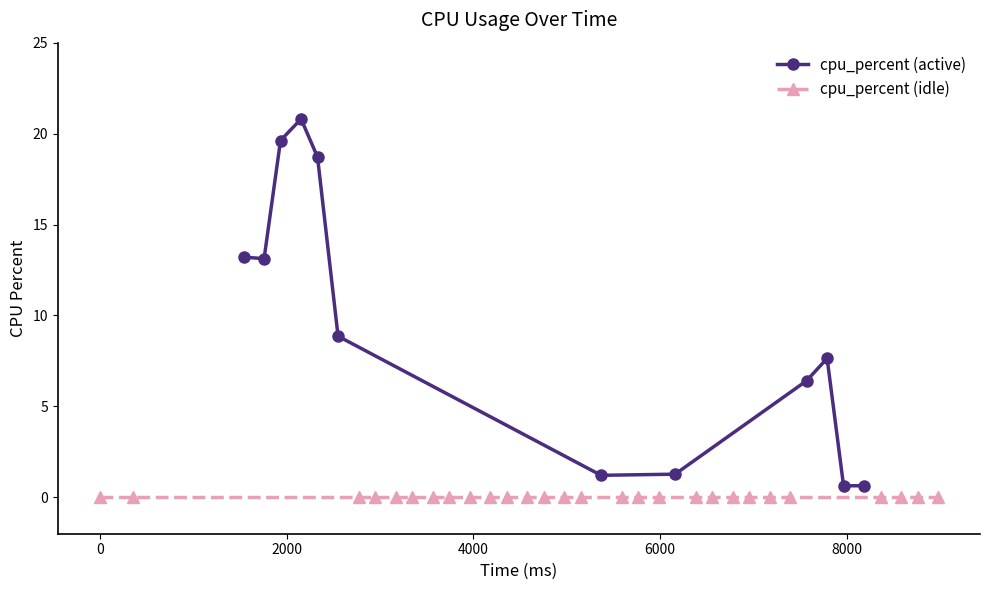

At which label is the value closest to 10?

2552